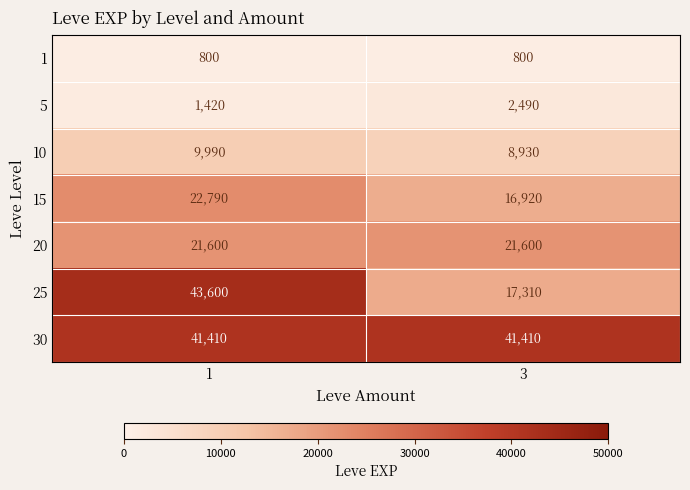

What is the difference between the 25 values at 3 and 1?

26290